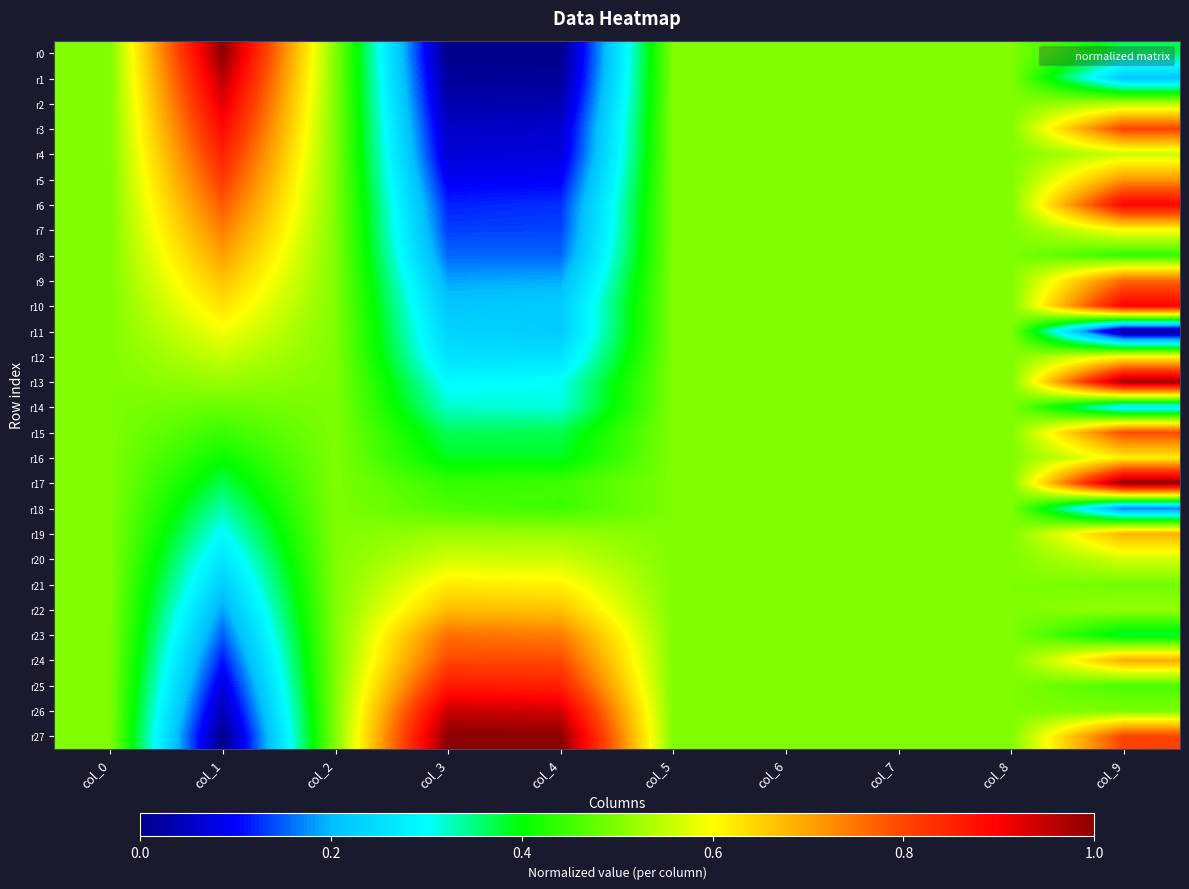

What is the greatest value displayed?

1.0